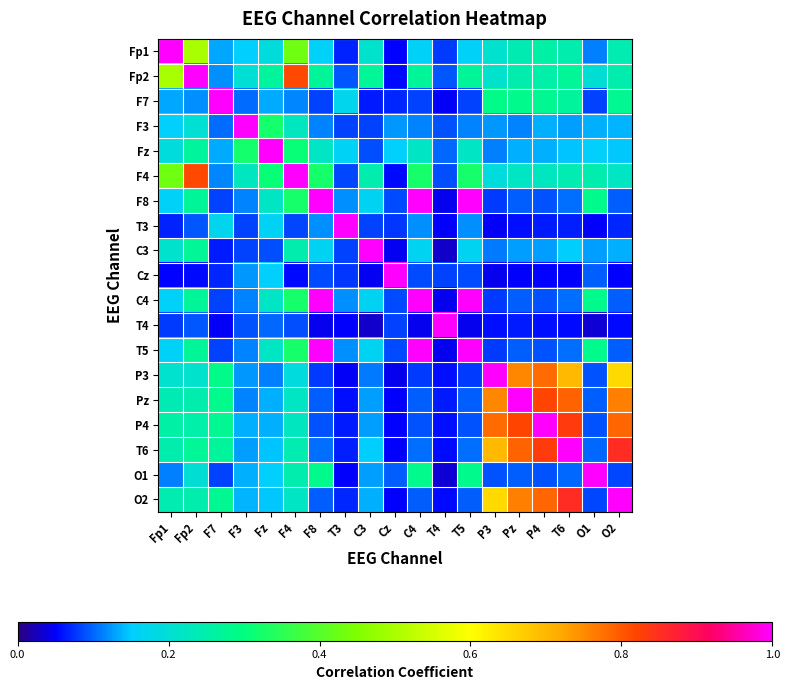

Which label corresponds to the largest value in the chart?

Fp1